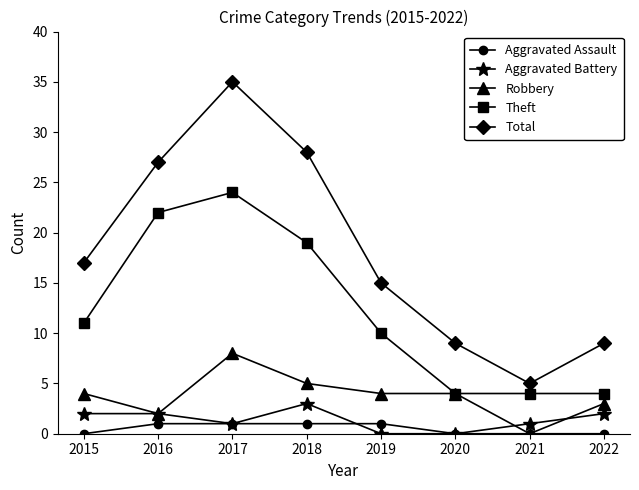

Which series has the widest spread of values?

Total